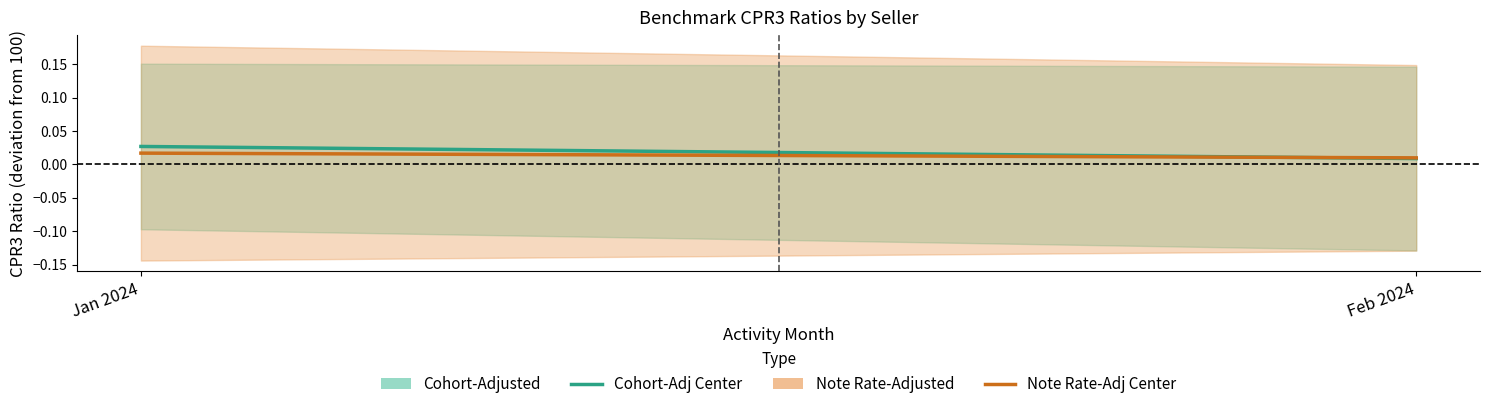

At how many categories does at least one series exceed 0?

2